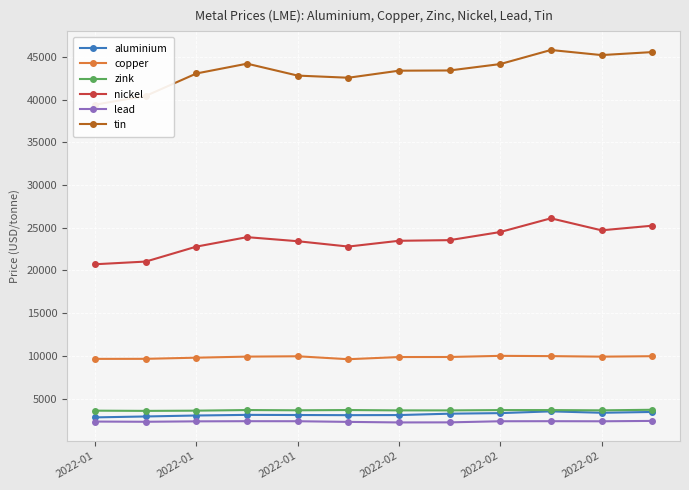

At which category is the sum across all series the highest?

9